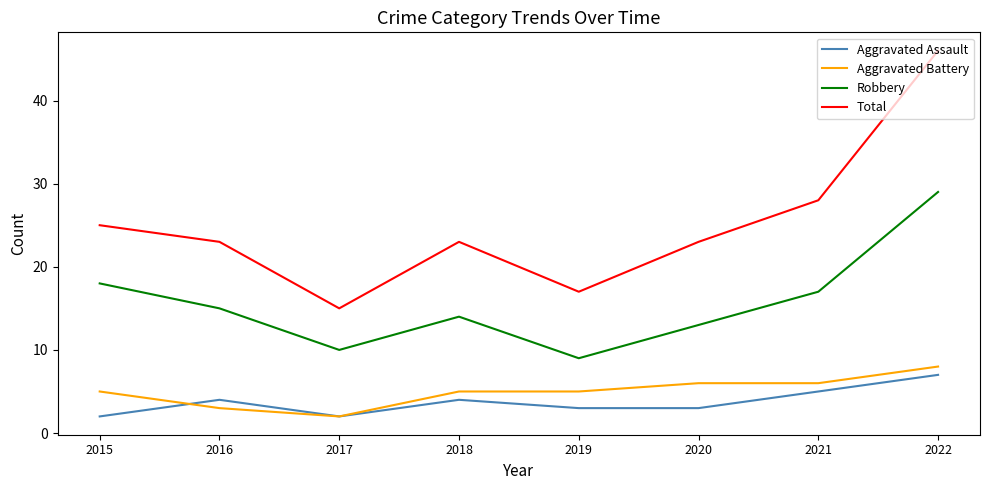

Reading right to left, extract all data points from this chart.

Aggravated Assault: 7	5	3	3	4	2	4	2
Aggravated Battery: 8	6	6	5	5	2	3	5
Robbery: 29	17	13	9	14	10	15	18
Total: 46	28	23	17	23	15	23	25